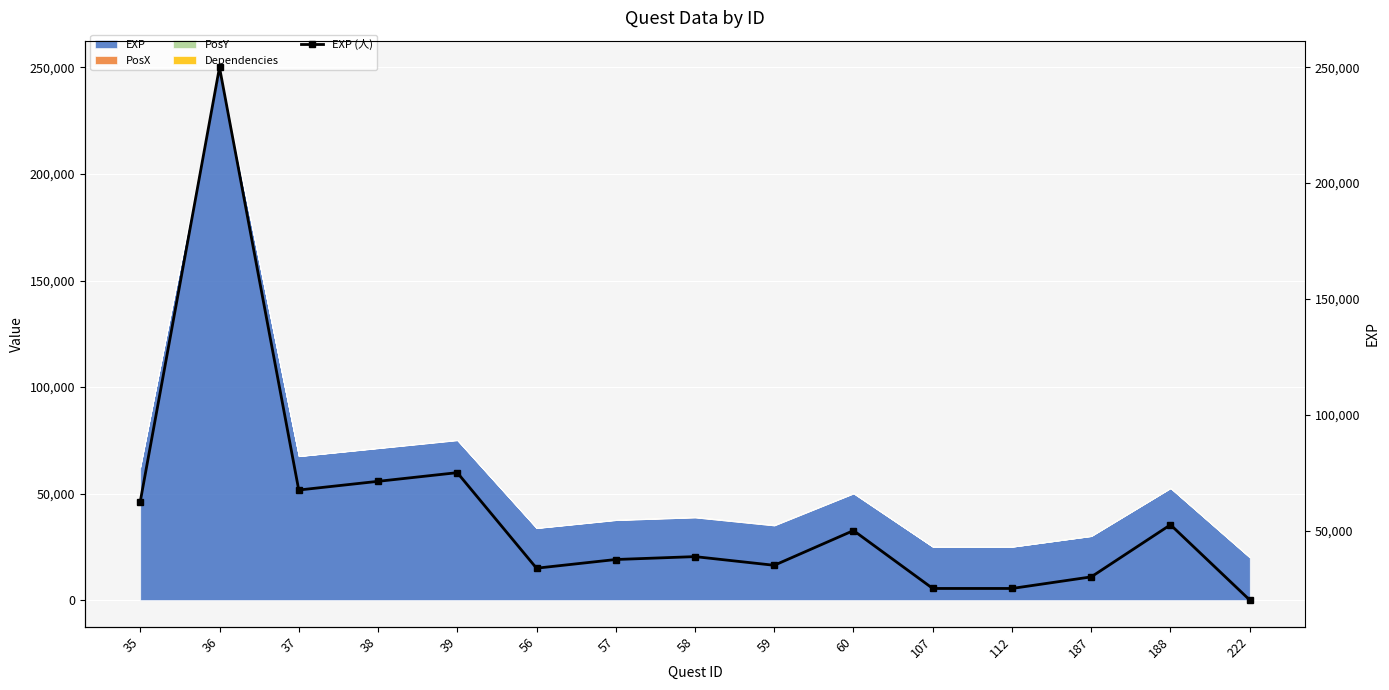

The chart shows a value of 71250 at 38. True or false?

True